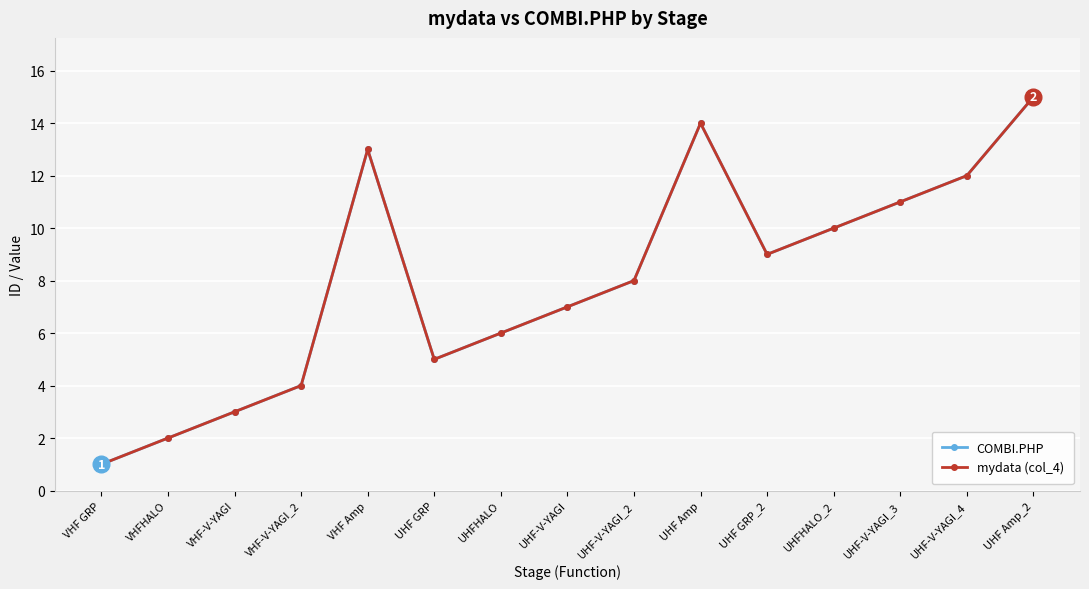

Does the chart have visible grid lines?

Yes